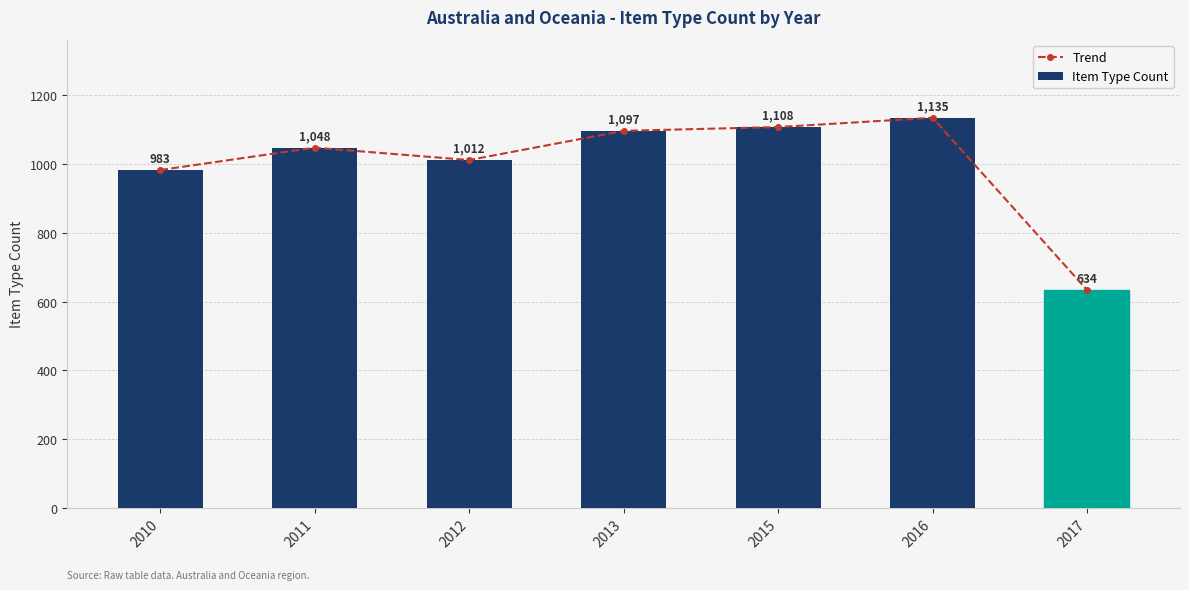

The Item Type Count series shows 1644 at 2016. True or false?

False